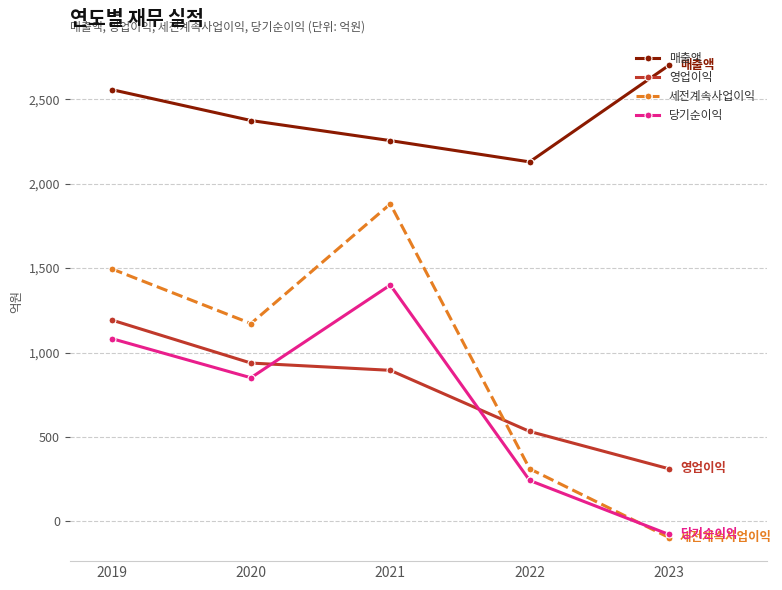

True or false: 당기순이익 has more than 1 interior local peaks.

False